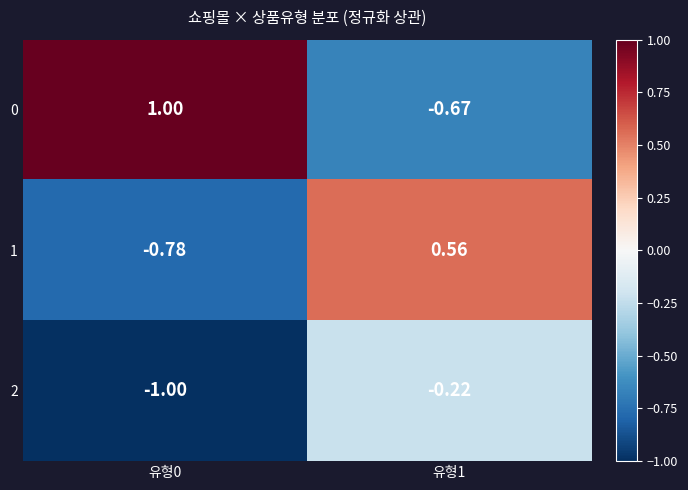

Is the value of 0 at 유형0 greater than the value of 2 at 유형0?

Yes